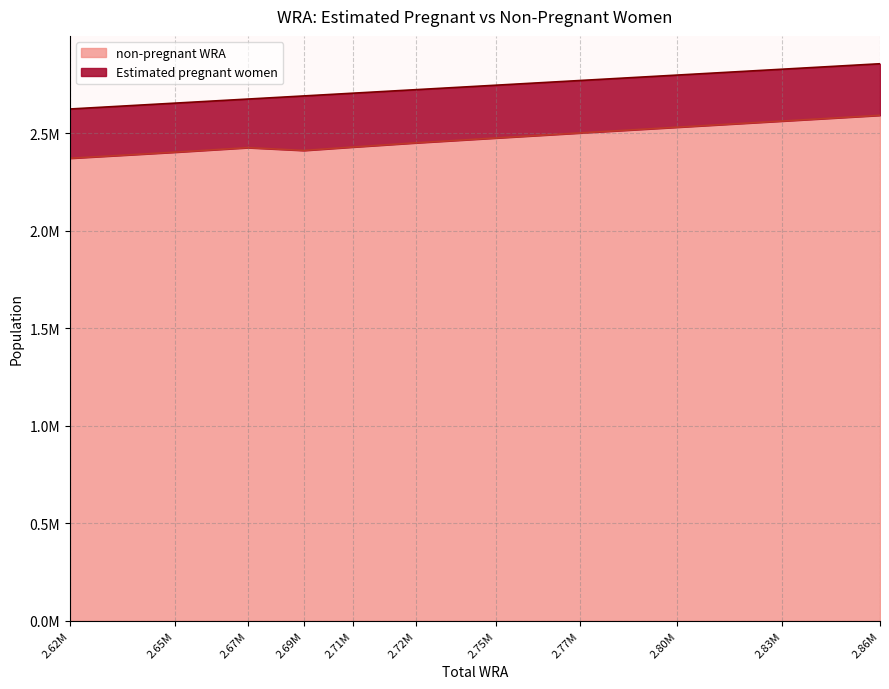

True or false: the data shows 2425878.5 at 2.67M.

True